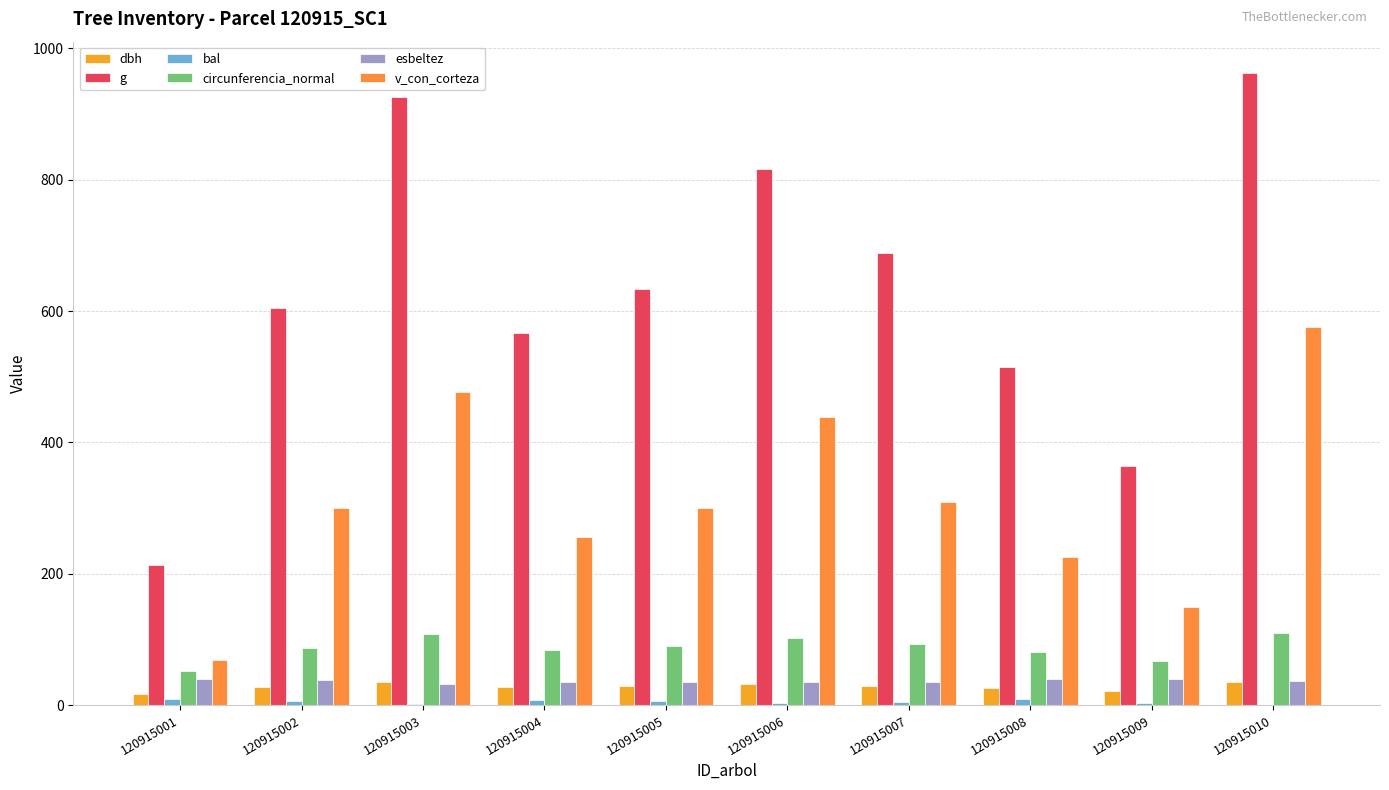

Does the chart contain stacked bars?

No